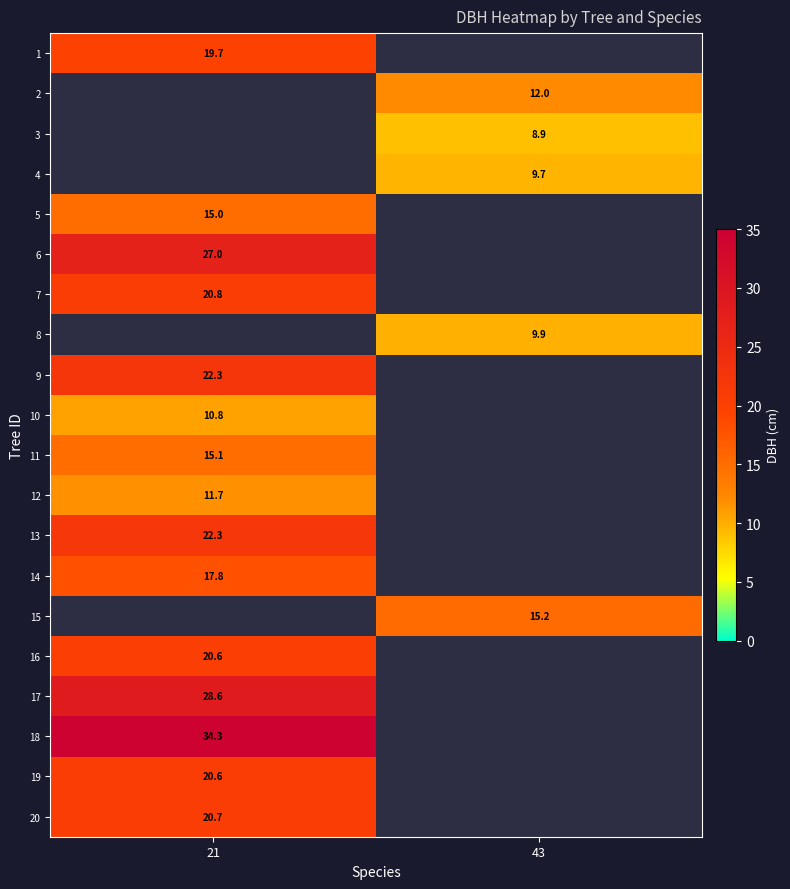

The 5 series shows 15.0 at 21. True or false?

True